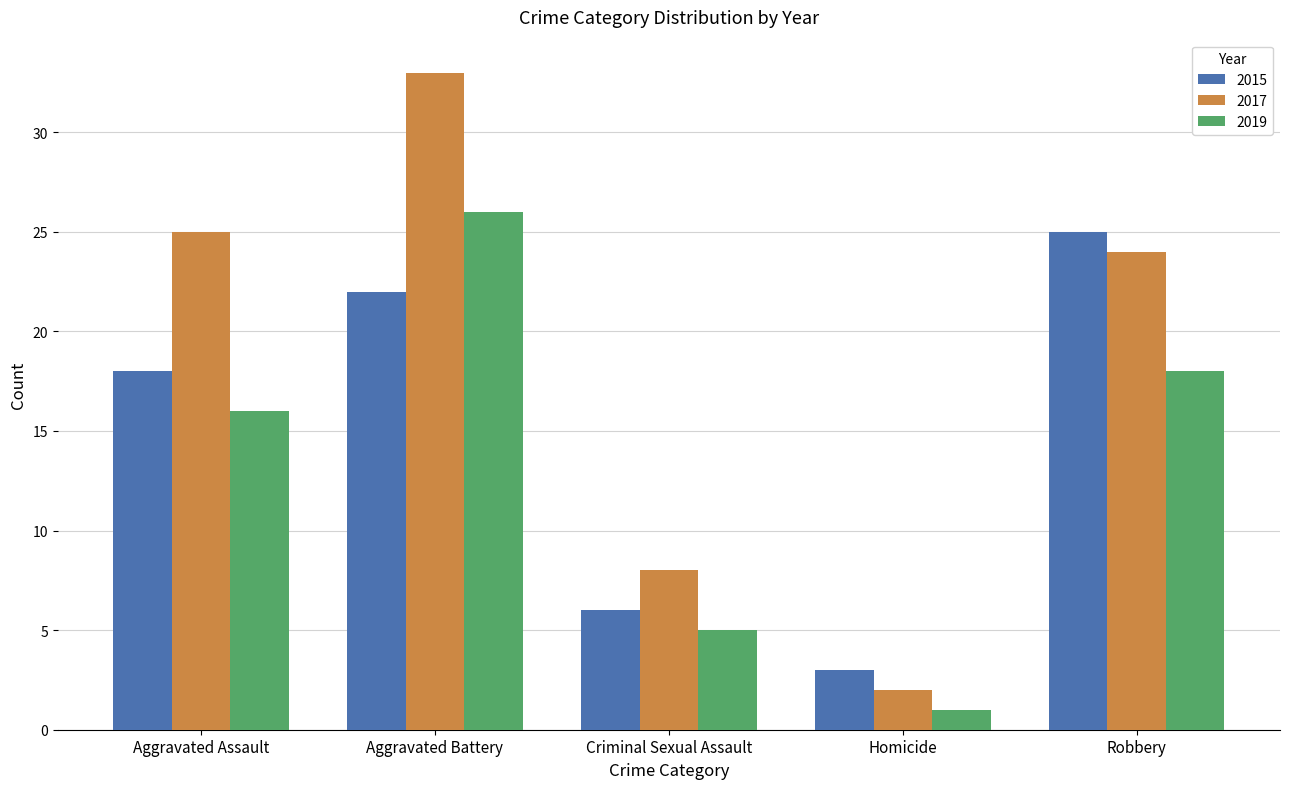

What is the label of the 1st bar from the right?

Robbery